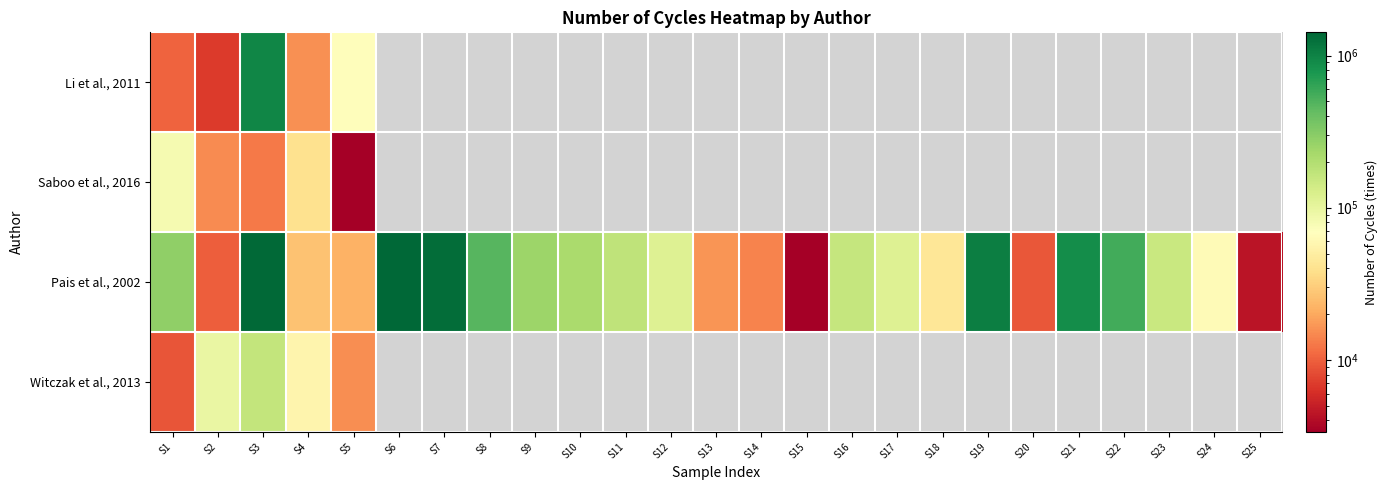

What is the average value of the Pais et al., 2002 series?

349502.8